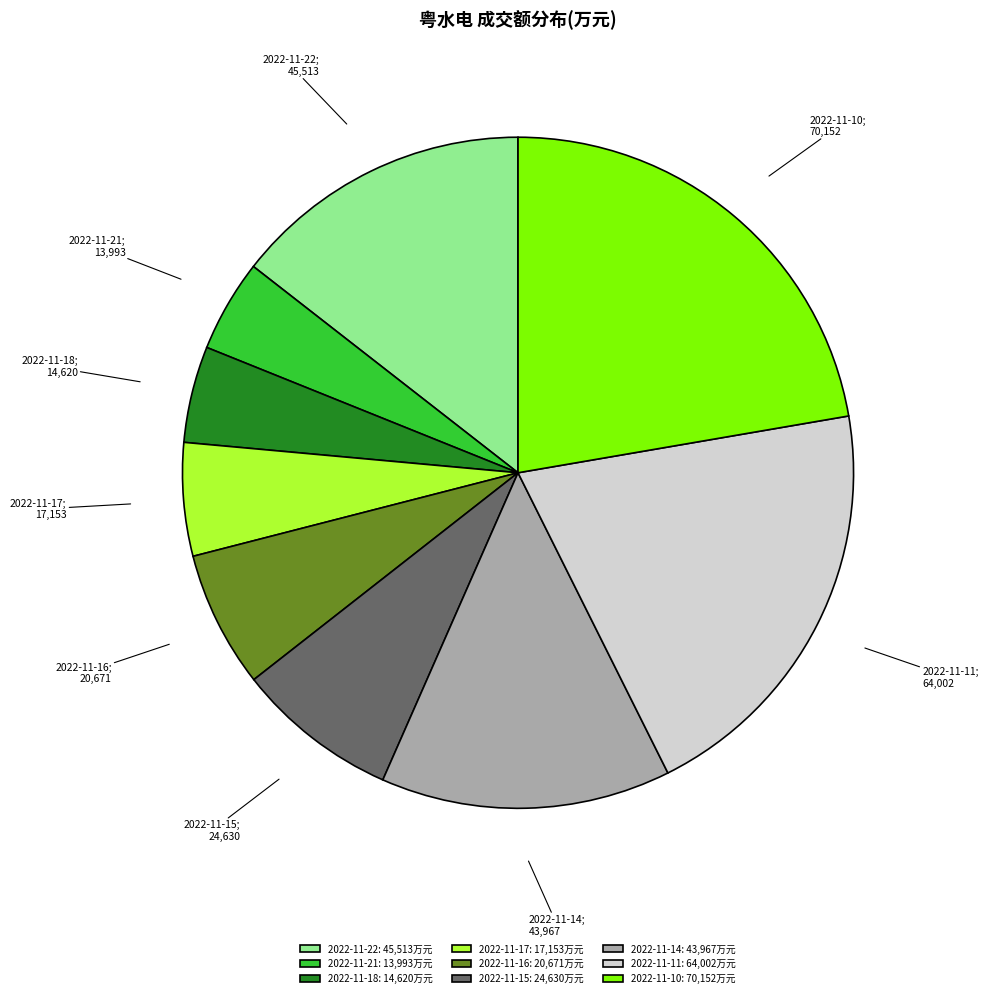

Is it true that 2022-11-21 is 13% of the pie?

False